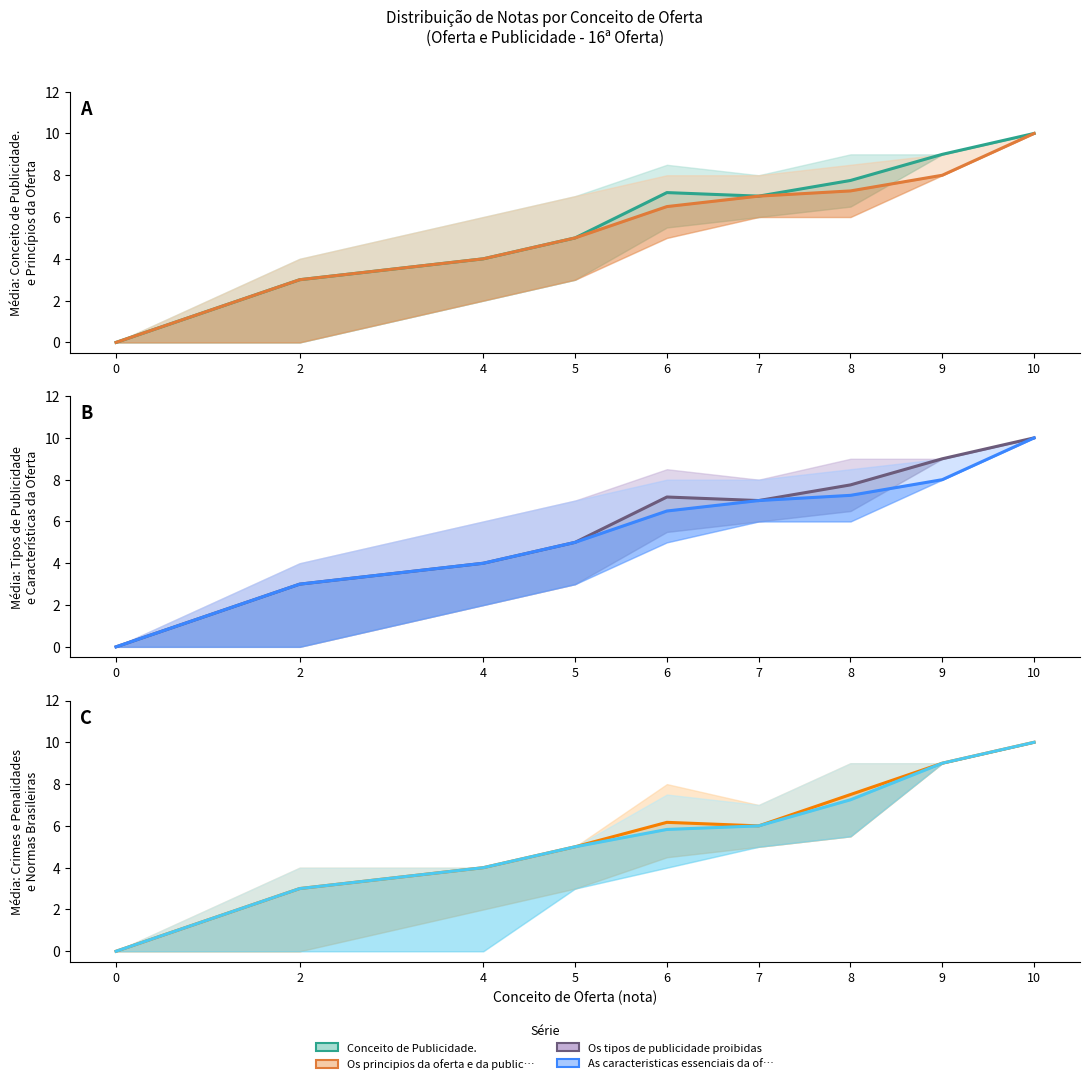

Which label corresponds to the largest value in the chart?

10